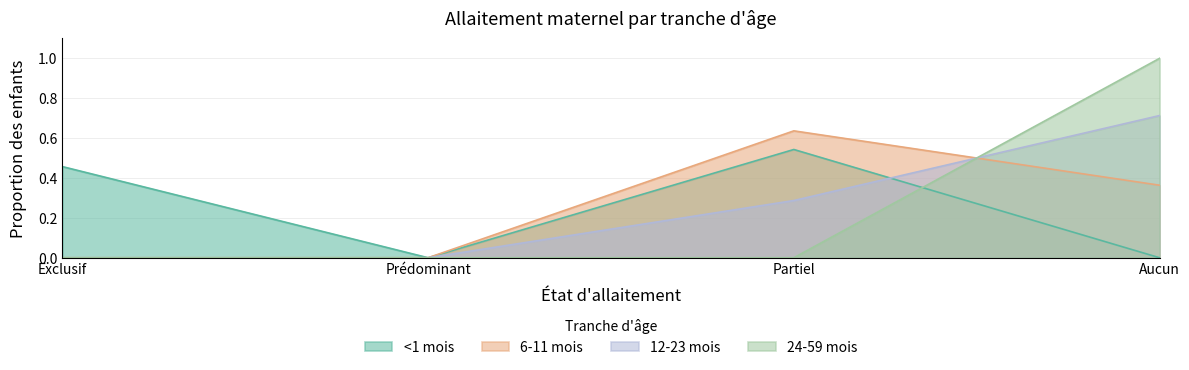

Is it true that <1 mois equals 0.0 at Prédominant?

True